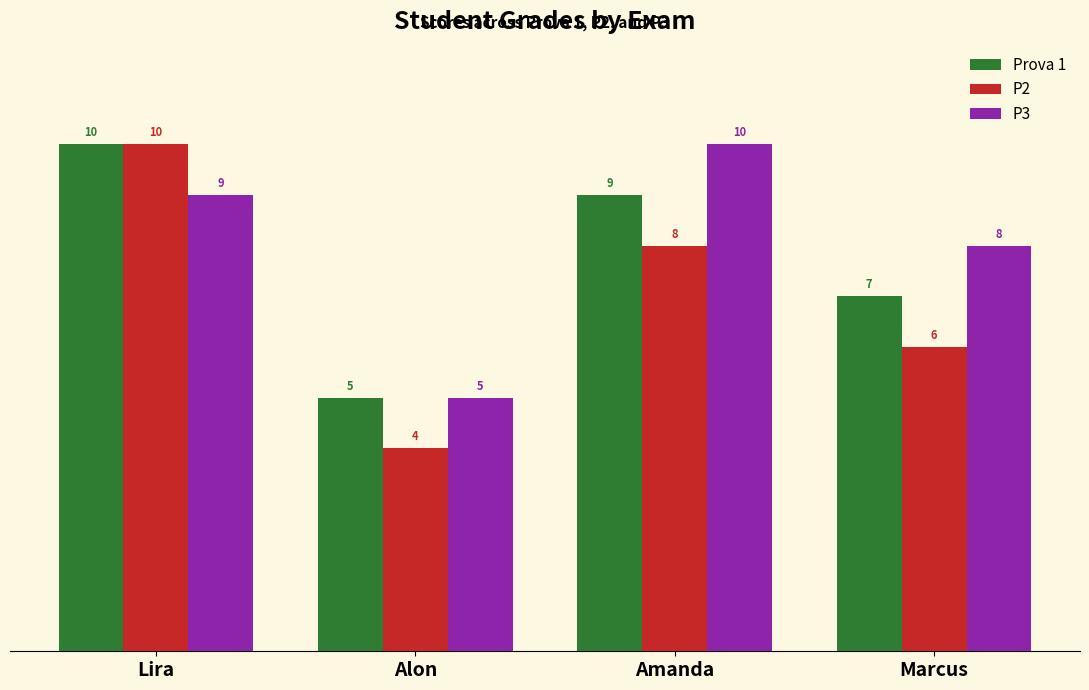

What is the total value across all series at Lira?

29